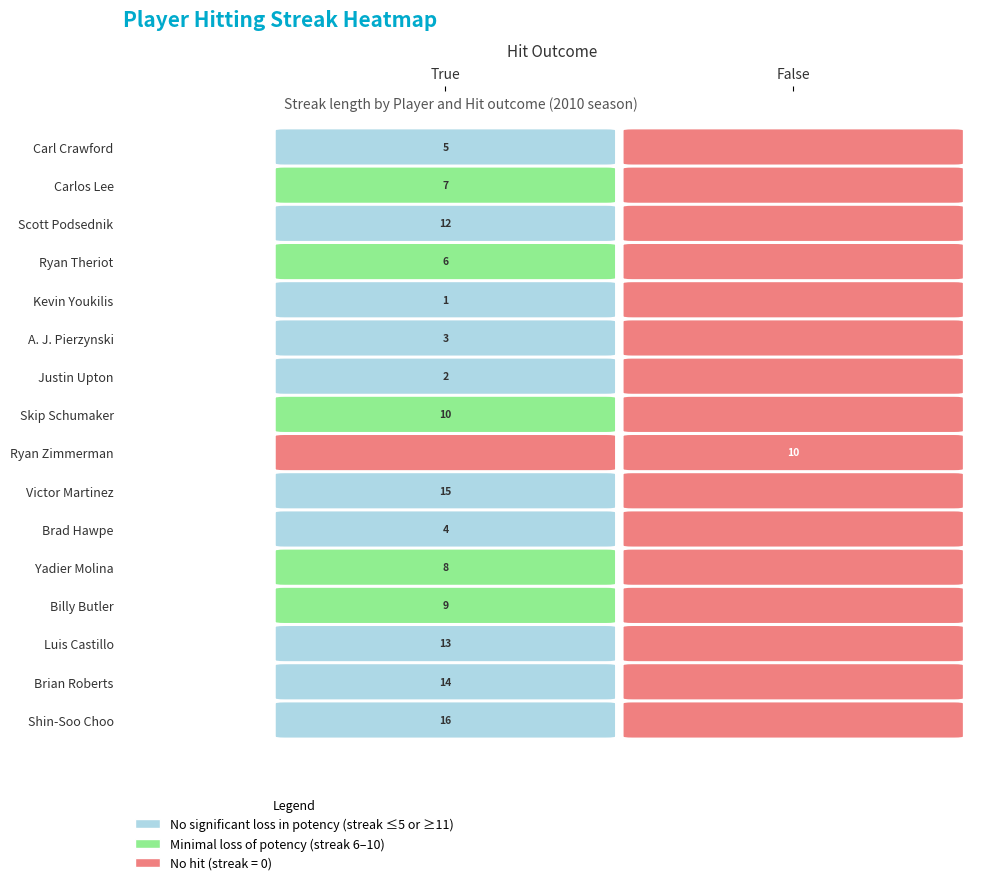

What is the difference between the maximum and minimum values in the A. J. Pierzynski series?

3